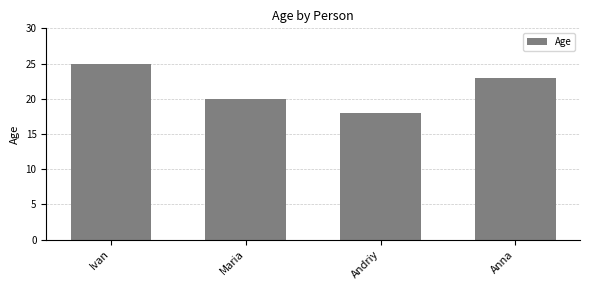

Reading left to right, list all the values displayed in this chart.

Ivan=25	Maria=20	Andriy=18	Anna=23